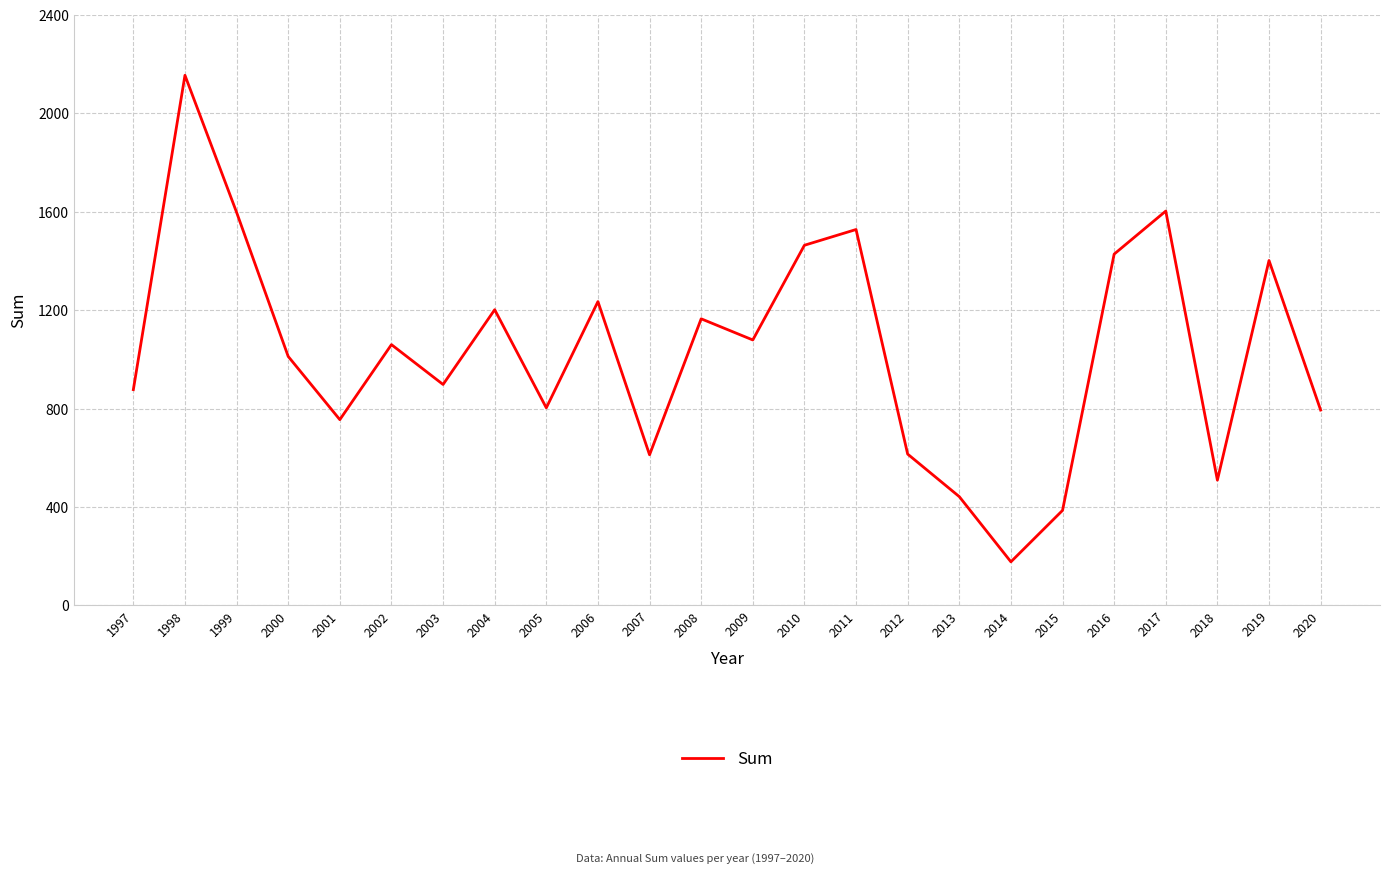

What is the difference between the second highest and minimum values?

1426